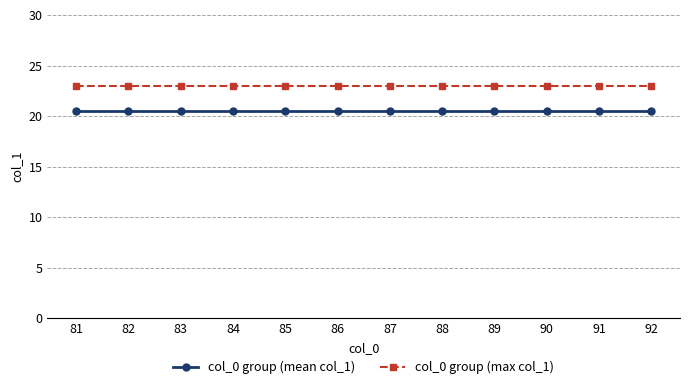

What is the difference between the highest and lowest values at 87?

2.5